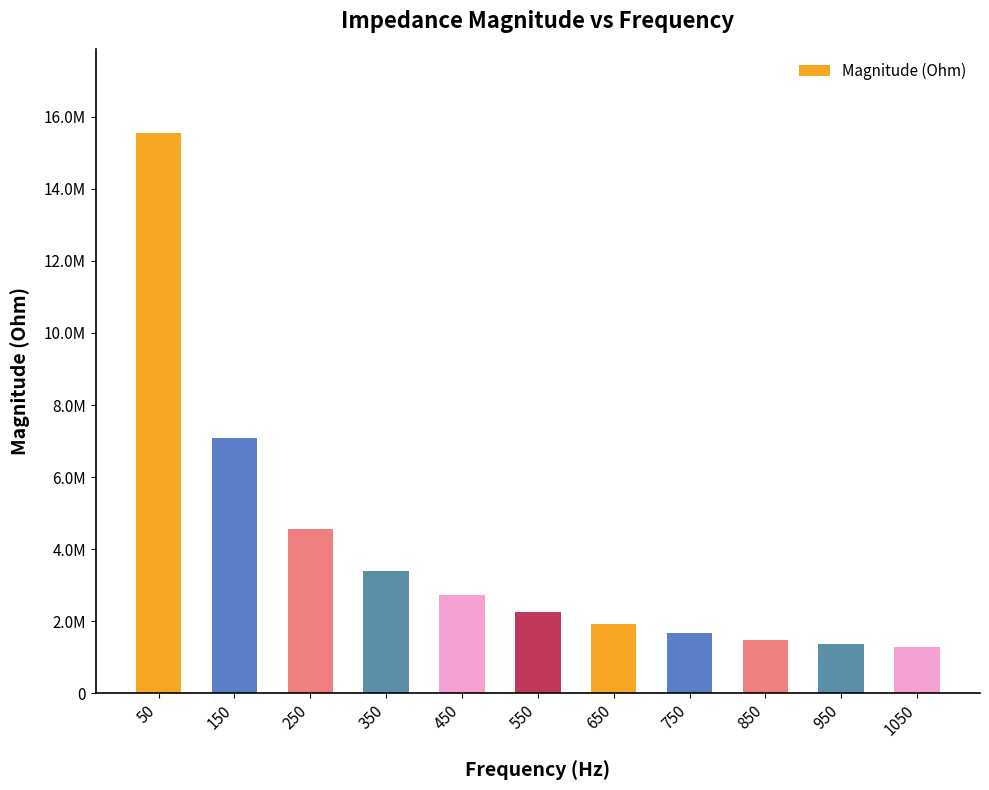

The chart shows a value of 4561944.8 at 250. True or false?

True